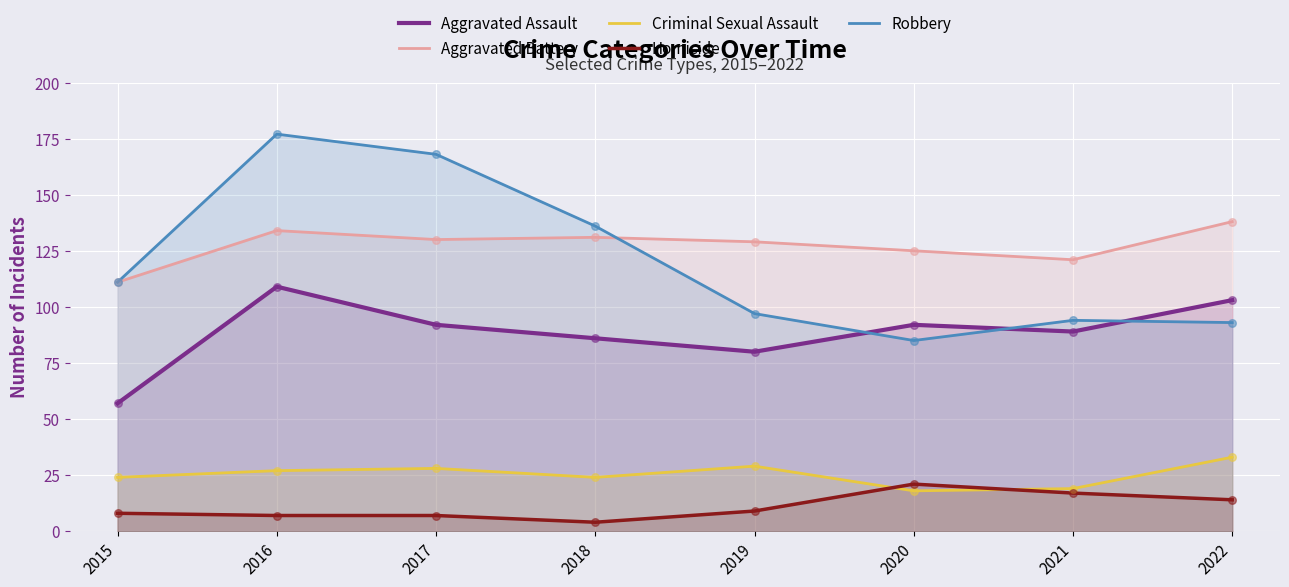

At how many categories does at least one series exceed 51?

8